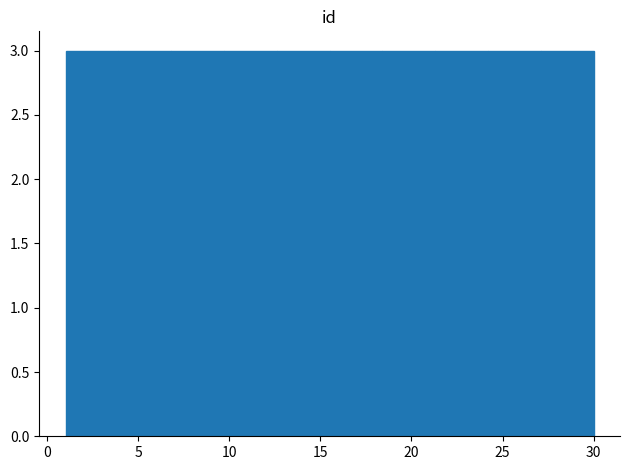

Reading left to right, transcribe this chart: for each bar, give the range it covers on the x-axis and its height. Neither the bar edges nor the heights are printed on the chart, so give them approximately, as read against the axes.

1.0 to 3.9: 3
3.9 to 6.8: 3
6.8 to 9.7: 3
9.7 to 12.6: 3
12.6 to 15.5: 3
15.5 to 18.4: 3
18.4 to 21.3: 3
21.3 to 24.2: 3
24.2 to 27.1: 3
27.1 to 30.0: 3